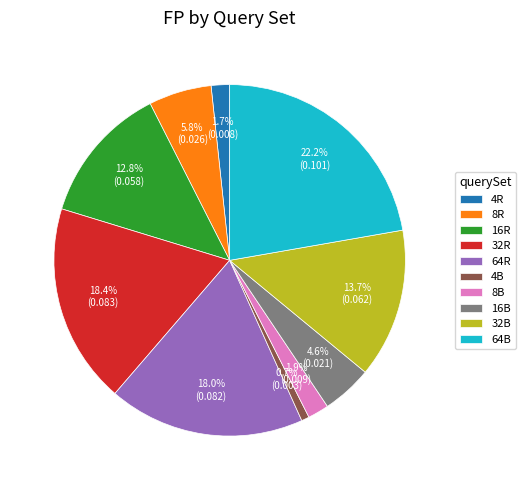

Which slice is the smallest?

4B